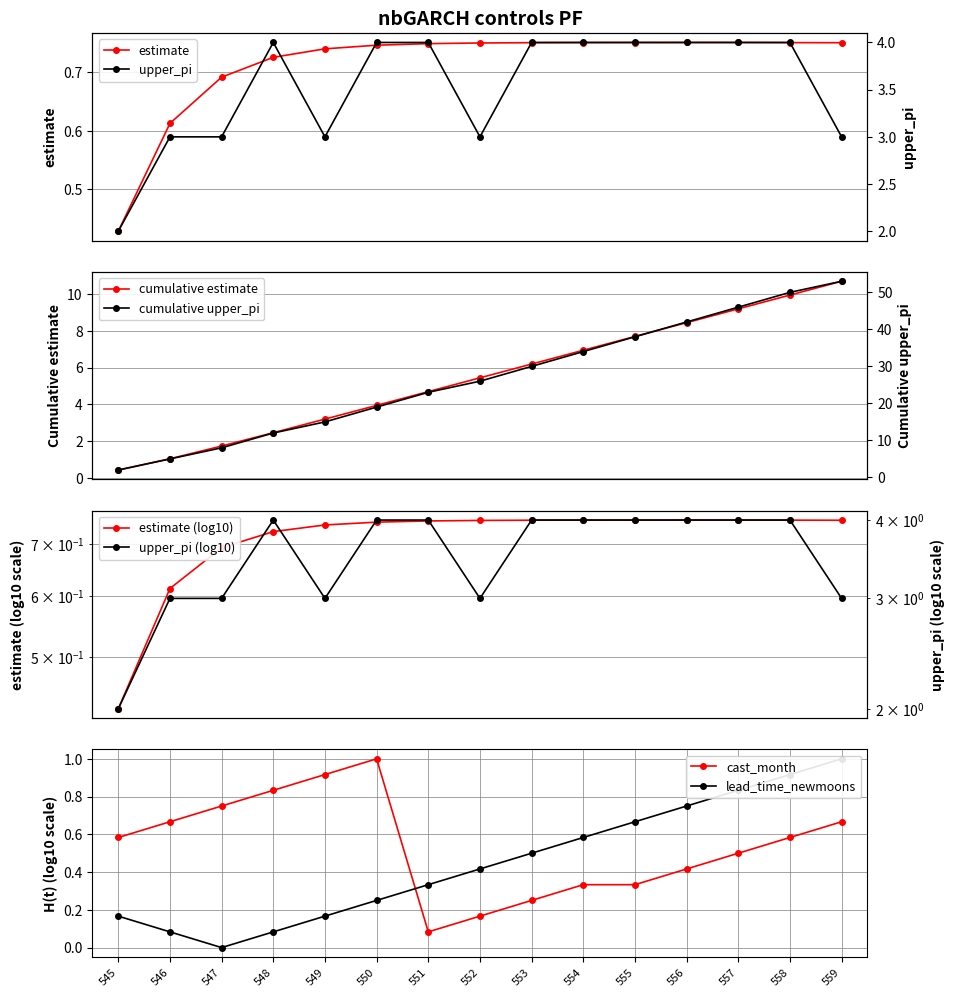

What is the value of the cumulative estimate point at the 5th from the left?

3.2